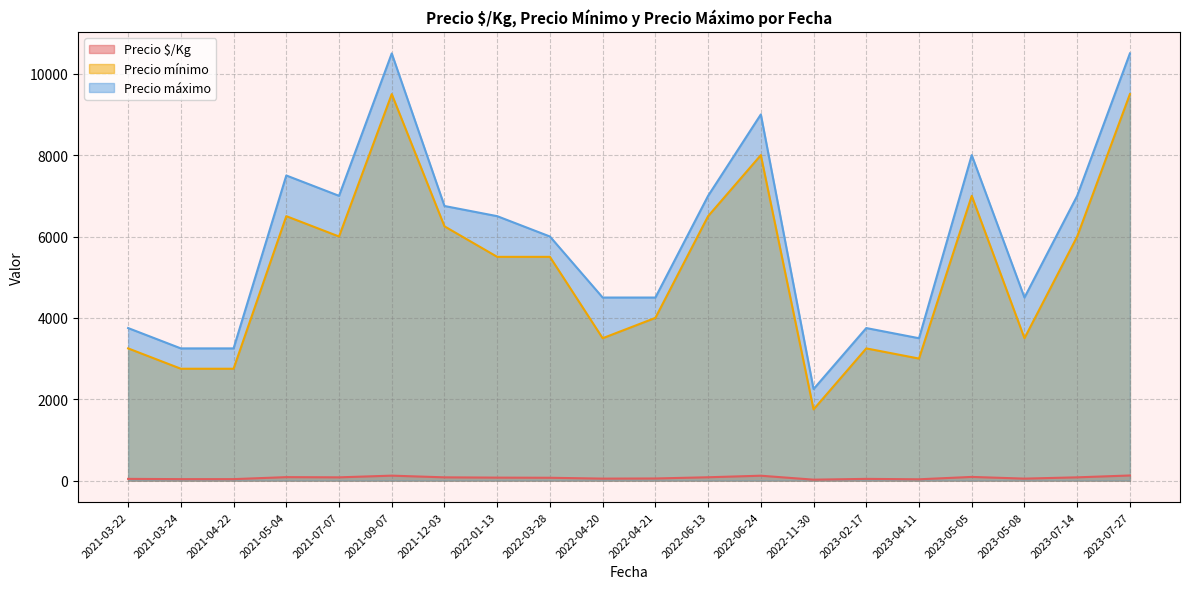

True or false: Precio máximo and Precio mínimo intersect in this chart.

False